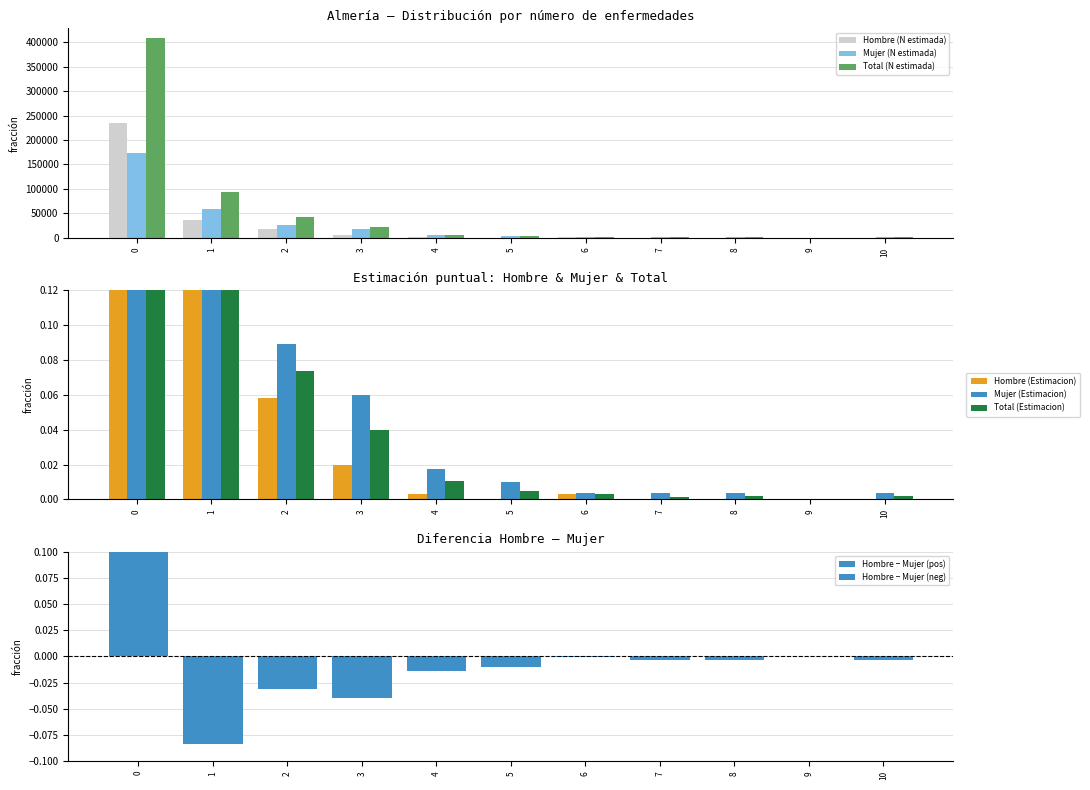

Reading right to left, transcribe all the data shown in this chart.

Hombre (N estimada): 0.0	0.0	0.0	0.0	953.0	0.0	986.0	5907.0	17110.0	35683.0	234100.0
Mujer (N estimada): 1092.0	0.0	1043.0	993.0	1038.0	2919.0	5072.0	17112.0	25599.0	58707.0	173670.0
Total (N estimada): 1092.0	0.0	1043.0	993.0	1991.0	2919.0	6057.0	23019.0	42709.0	94390.0	407770.0
Hombre (Estimacion): 0.0	0.0	0.0	0.0	0.0	0.0	0.0	0.0	0.1	0.1	0.8
Mujer (Estimacion): 0.0	0.0	0.0	0.0	0.0	0.0	0.0	0.1	0.1	0.2	0.6
Total (Estimacion): 0.0	0.0	0.0	0.0	0.0	0.0	0.0	0.0	0.1	0.2	0.7